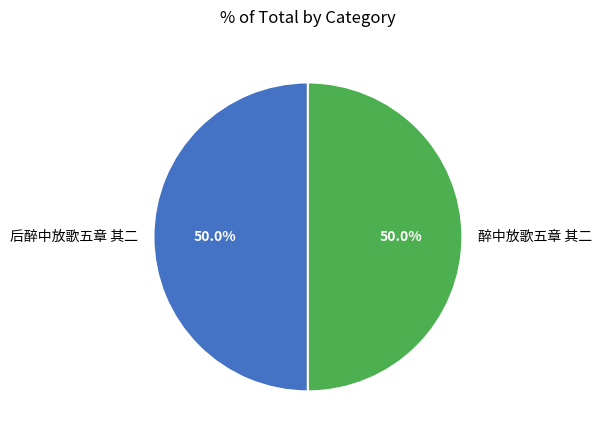

To the nearest percent, what is the combined percentage of 醉中放歌五章 其二 and 后醉中放歌五章 其二?

100%